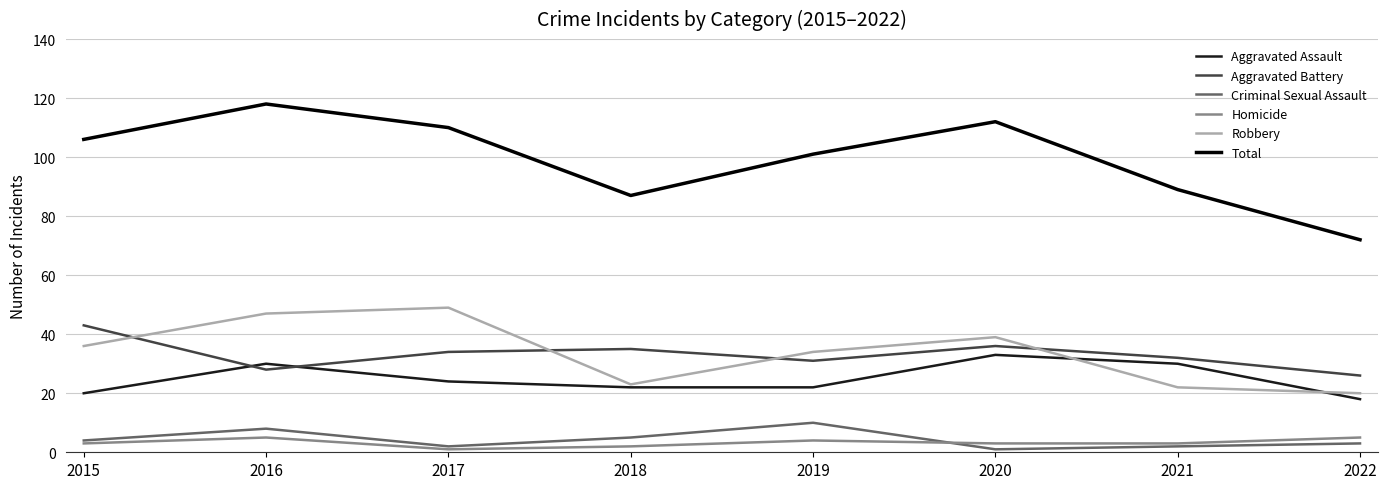

Reading right to left, what are all the values shown in this chart?

Aggravated Assault: 2022=18	2021=30	2020=33	2019=22	2018=22	2017=24	2016=30	2015=20
Aggravated Battery: 2022=26	2021=32	2020=36	2019=31	2018=35	2017=34	2016=28	2015=43
Criminal Sexual Assault: 2022=3	2021=2	2020=1	2019=10	2018=5	2017=2	2016=8	2015=4
Homicide: 2022=5	2021=3	2020=3	2019=4	2018=2	2017=1	2016=5	2015=3
Robbery: 2022=20	2021=22	2020=39	2019=34	2018=23	2017=49	2016=47	2015=36
Total: 2022=72	2021=89	2020=112	2019=101	2018=87	2017=110	2016=118	2015=106